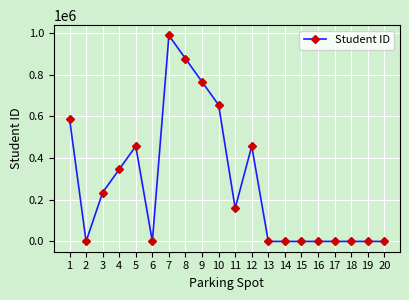

What is the greatest value displayed?

987654